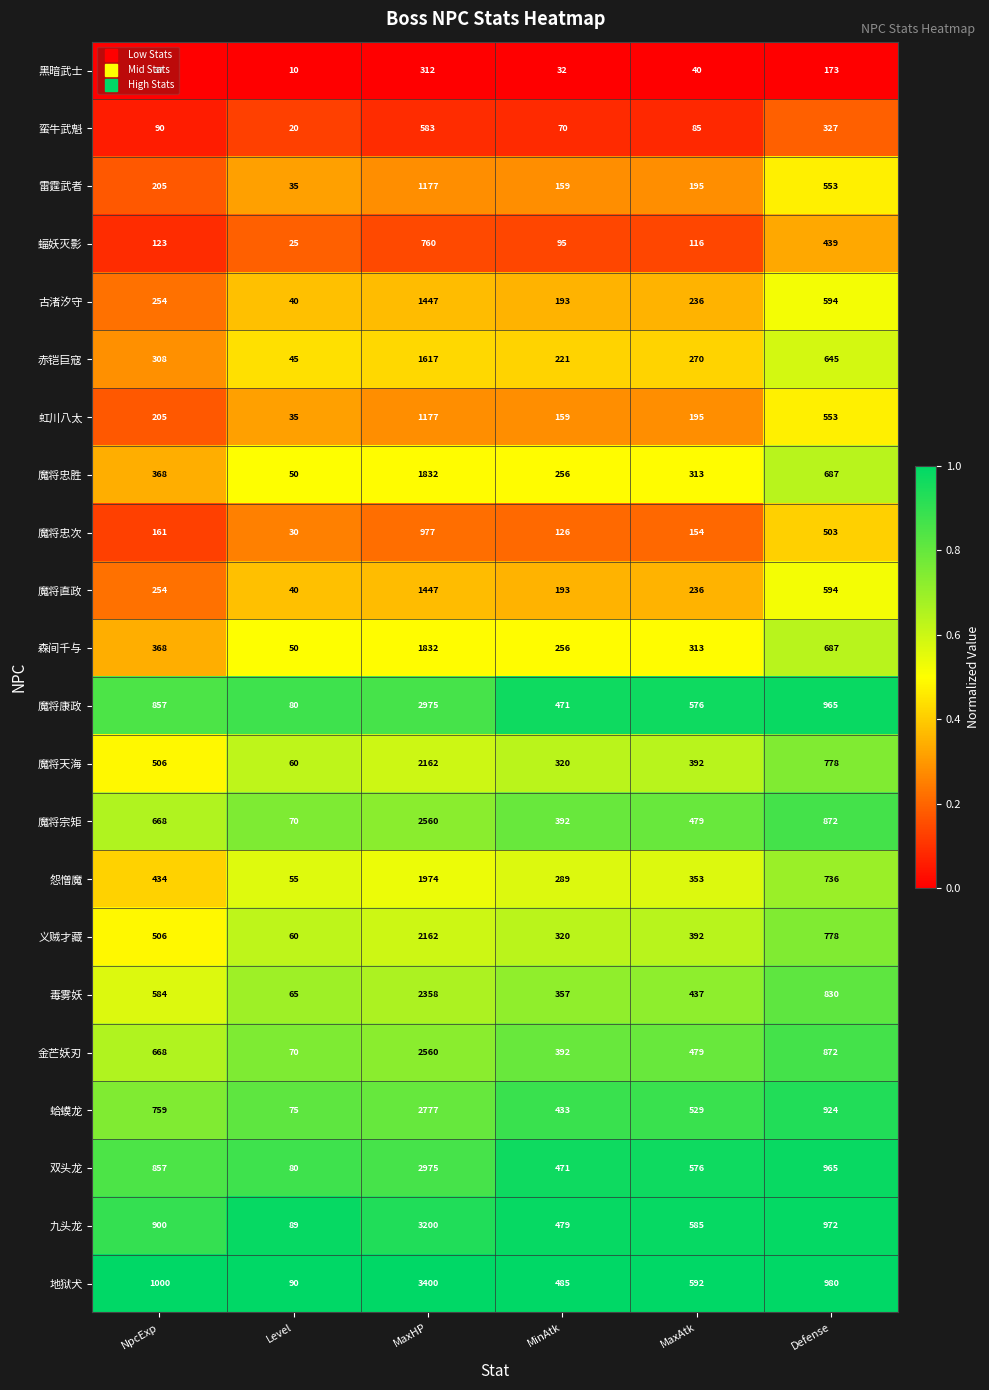

Rank the categories by 地狱犬 value from highest to lowest.

MaxHP, NpcExp, Defense, MaxAtk, MinAtk, Level